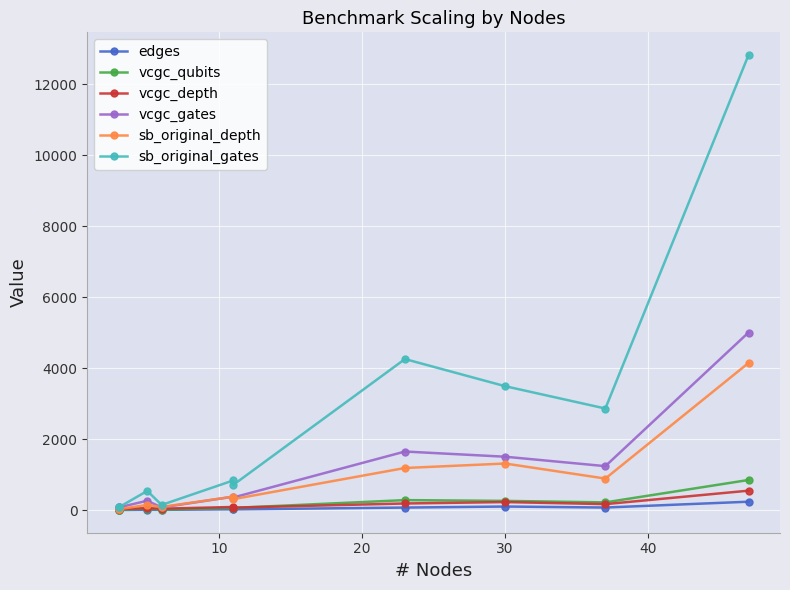

The vcgc_qubits series shows 19 at 30. True or false?

False